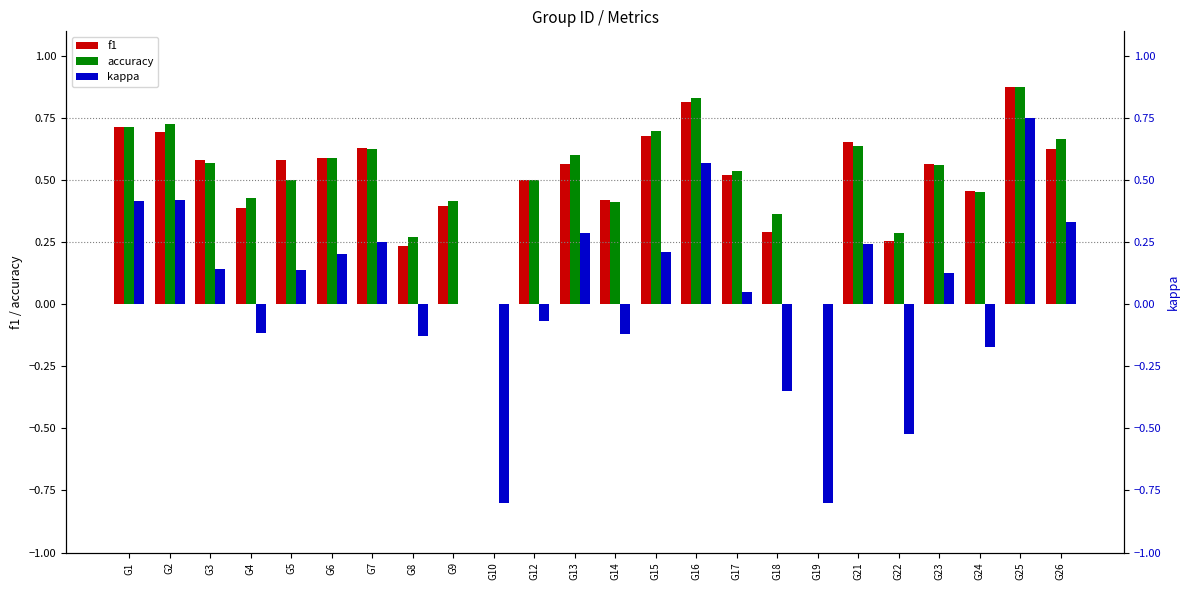

Where is f1 nearest to the value 0?

G10